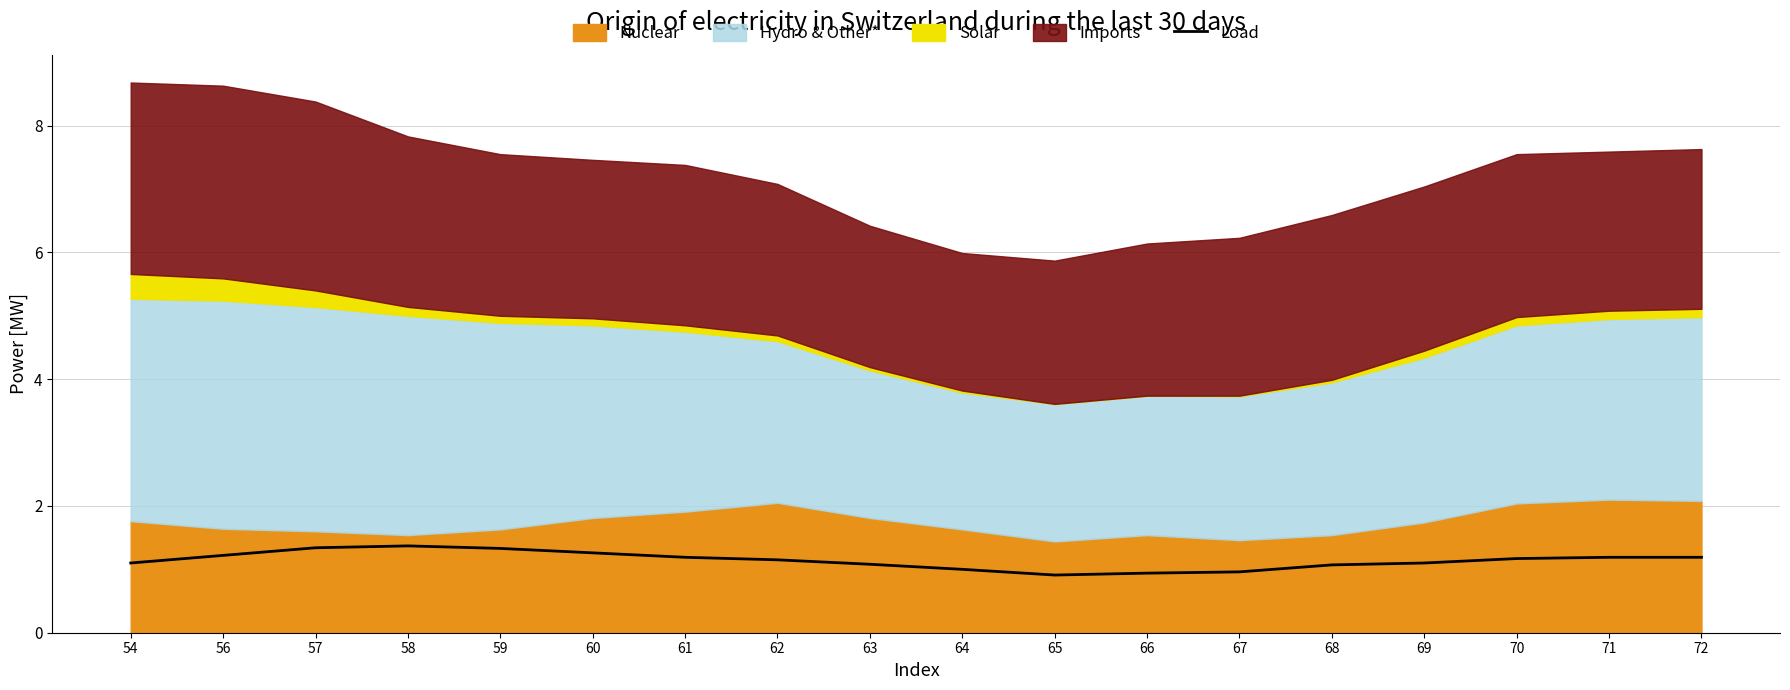

How many data points are less than 1?

3